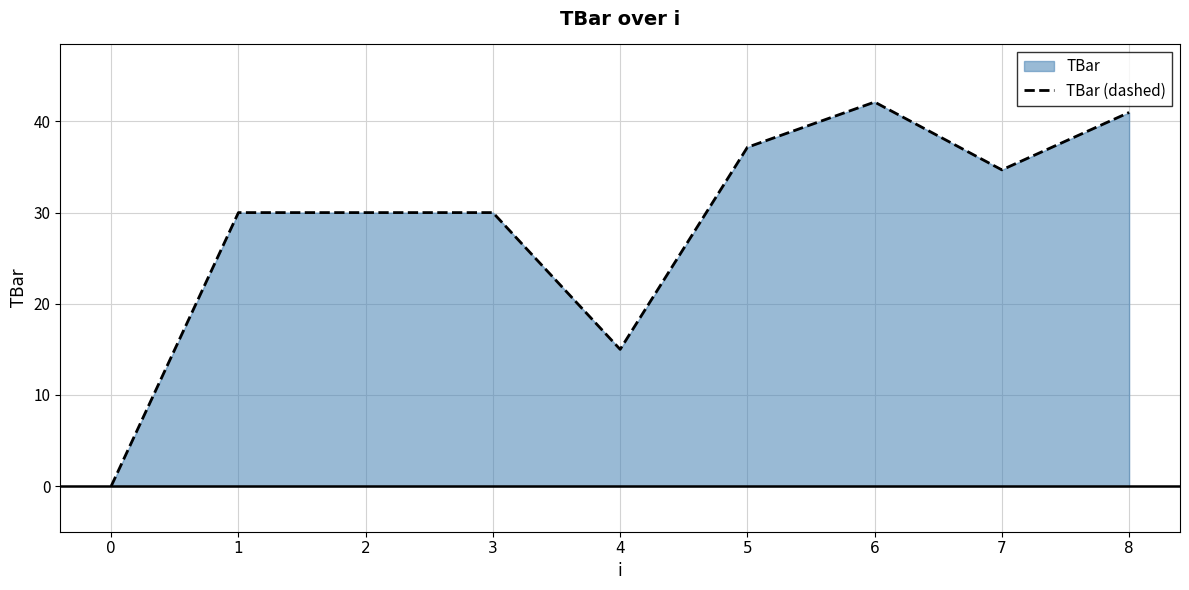

Is it true that the value at 1 is 20.6?

False